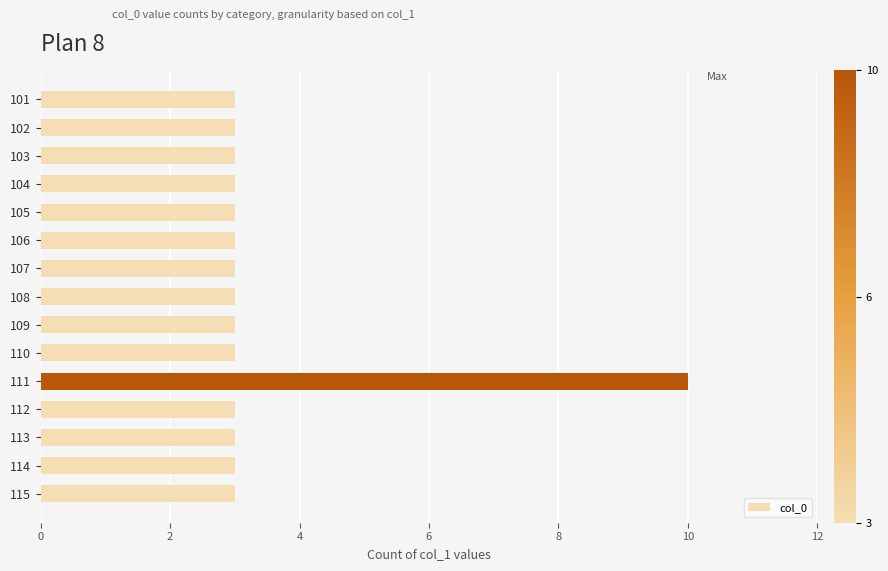

What is the maximum value shown in the chart?

10